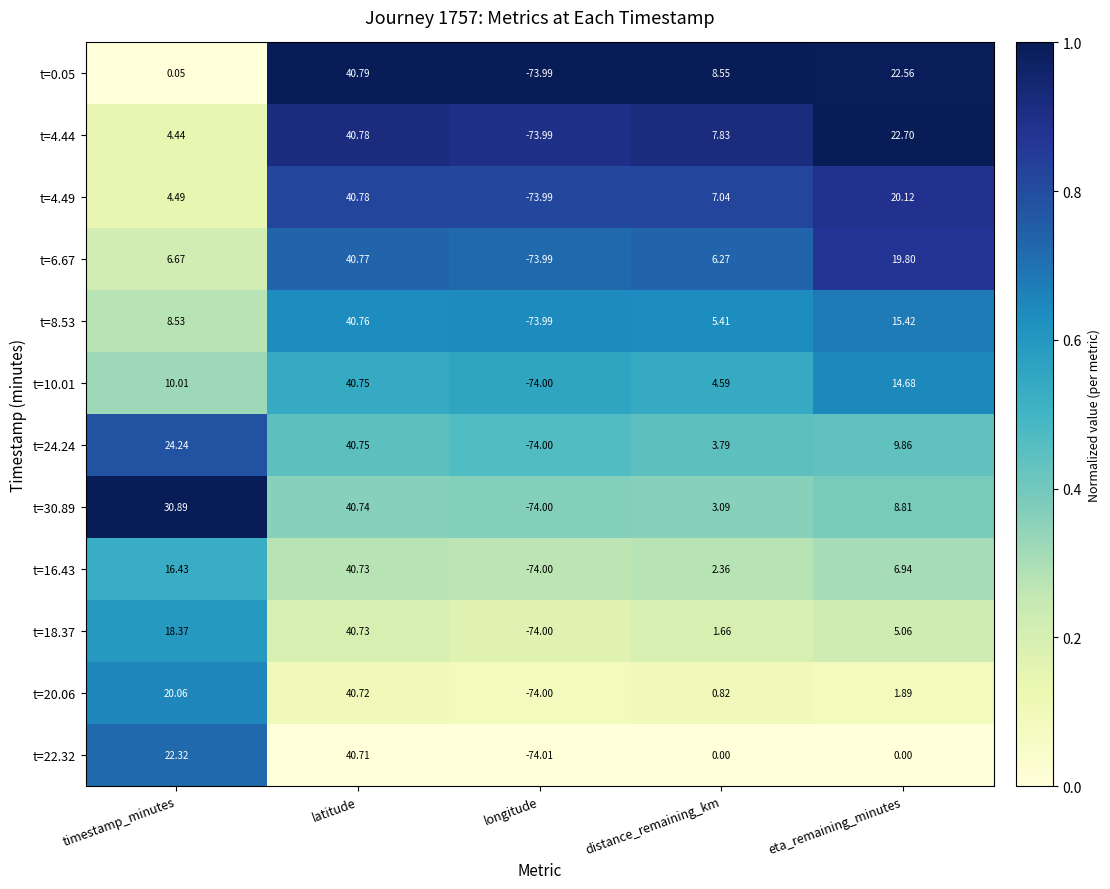

What is the difference between the highest and lowest values at longitude?

0.0